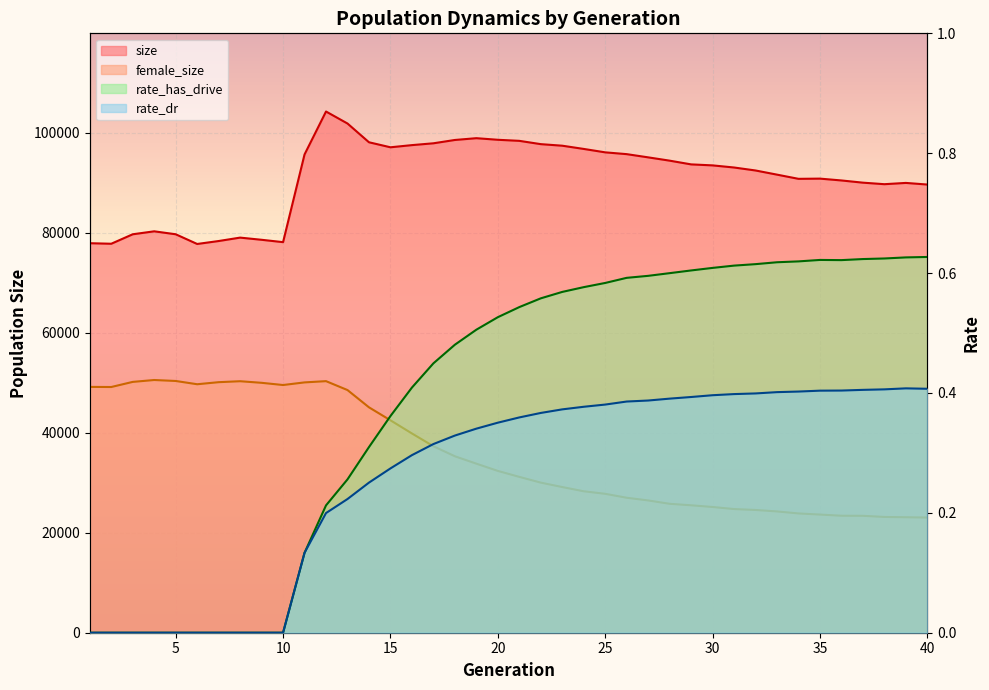

What are all the series names shown in the legend?

size, female_size, rate_dr, rate_has_drive